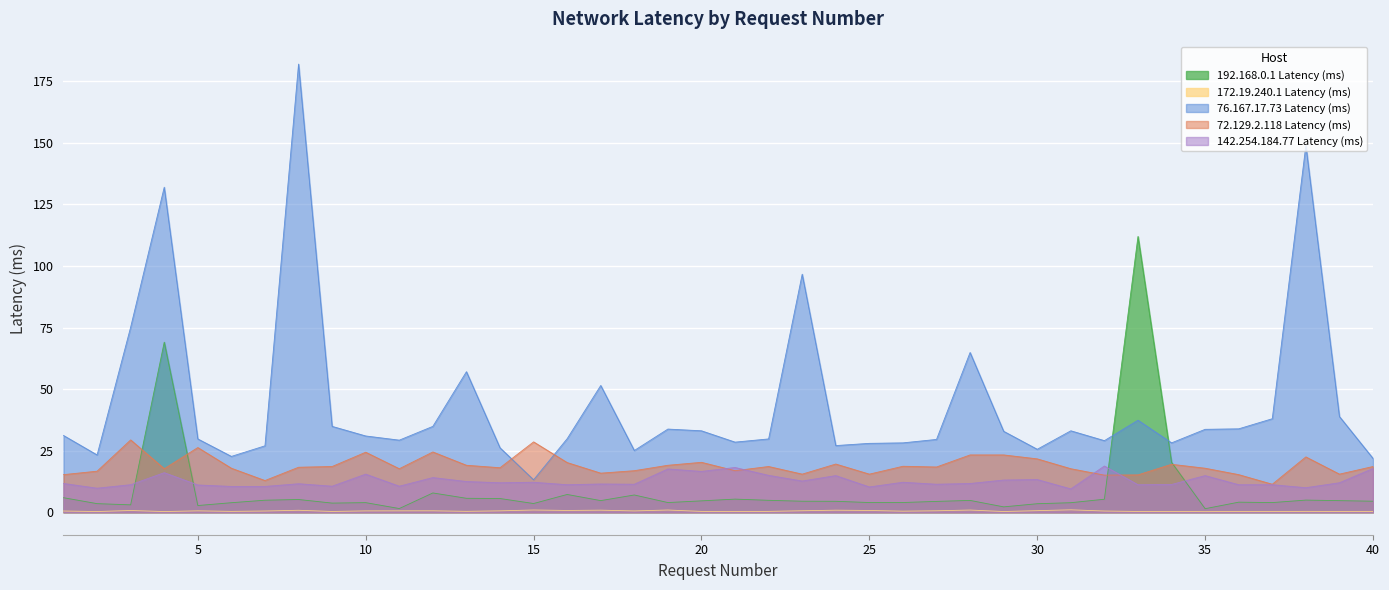

Reading right to left, what are all the values shown in this chart?

192.168.0.1 Latency (ms): 4.5	4.7	5.0	4.0	4.1	1.5	20.3	112.0	5.3	3.9	3.5	2.2	4.8	4.4	4.0	4.0	4.5	4.5	4.9	5.4	4.7	4.0	7.0	4.8	7.2	3.6	5.6	5.7	7.9	1.5	3.9	3.7	5.2	4.9	3.9	2.8	69.1	3.0	3.5	5.9
172.19.240.1 Latency (ms): 0.3	0.3	0.4	0.3	0.3	0.3	0.4	0.3	0.5	1.0	0.7	0.3	0.9	0.6	0.5	0.8	0.9	0.6	0.4	0.3	0.4	0.9	0.6	0.9	0.8	0.9	0.6	0.4	0.6	0.6	0.6	0.3	0.8	0.5	0.4	0.6	0.3	0.7	0.3	0.5
76.167.17.73 Latency (ms): 21.9	38.9	149.0	38.0	33.9	33.7	28.2	37.4	29.1	33.1	25.6	32.9	64.9	29.6	28.2	28.0	27.1	96.7	29.8	28.5	33.1	33.8	25.1	51.5	29.9	13.2	26.2	57.1	34.9	29.3	31.0	34.9	182.0	27.0	22.7	29.8	132.0	75.2	23.3	31.2
72.129.2.118 Latency (ms): 18.6	15.5	22.5	11.4	15.3	17.9	19.5	15.2	15.1	17.7	21.7	23.3	23.3	18.4	18.7	15.5	19.6	15.5	18.6	16.9	20.3	19.1	16.9	15.9	20.2	28.6	18.1	19.1	24.5	17.7	24.4	18.6	18.3	12.9	17.9	26.3	17.7	29.4	16.7	15.3
142.254.184.77 Latency (ms): 17.8	12.0	10.0	11.2	11.2	14.9	11.3	11.2	18.8	9.5	13.3	13.1	11.7	11.4	12.2	10.3	14.9	12.7	15.0	18.2	16.6	17.6	11.4	11.5	11.2	12.2	12.0	12.5	14.1	10.6	15.5	10.6	11.6	10.5	10.5	11.1	16.1	11.2	9.8	11.7